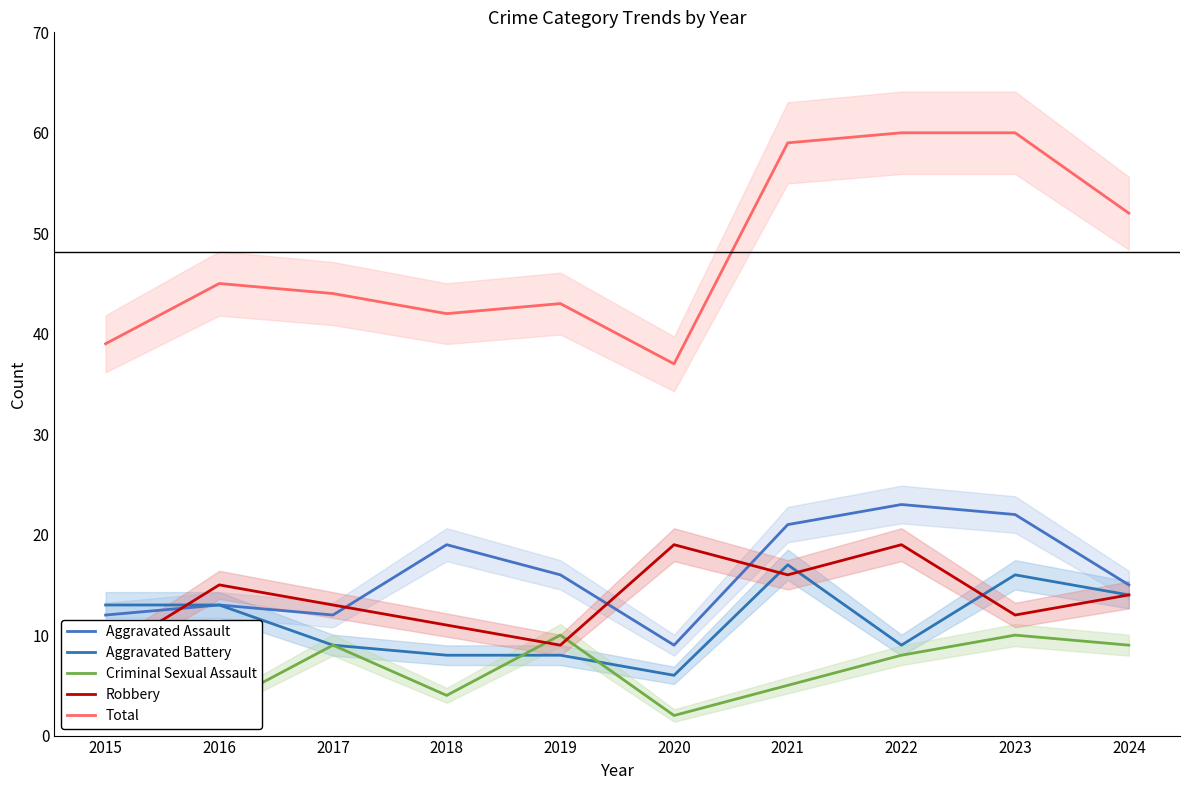

What is the difference between the second highest and second lowest values in the Aggravated Battery series?

8